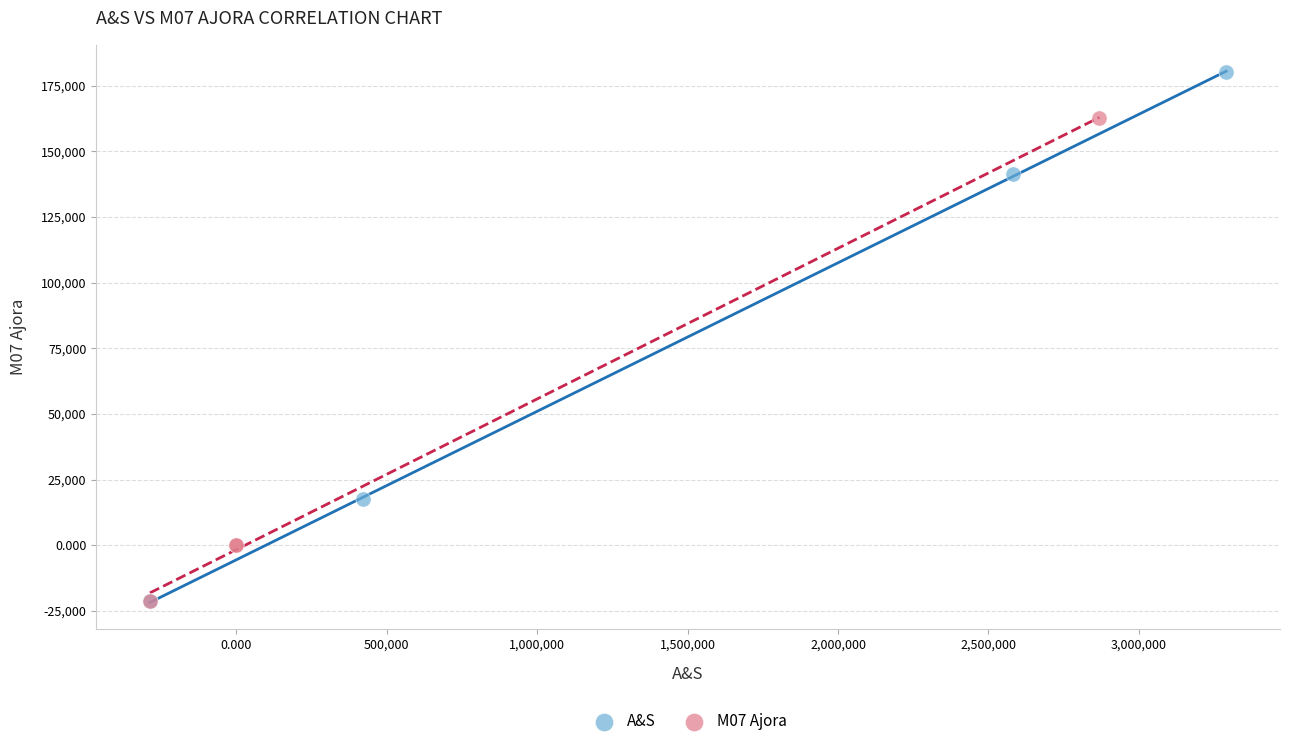

Which series reaches the maximum Y coordinate?

A&S